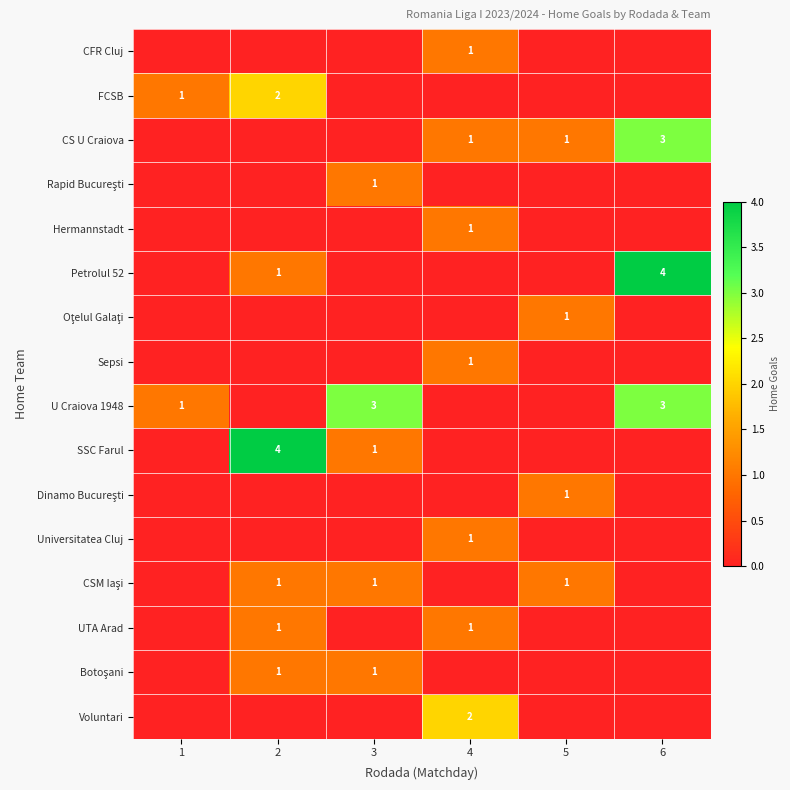

The U Craiova 1948 series shows 1 at 1. True or false?

True